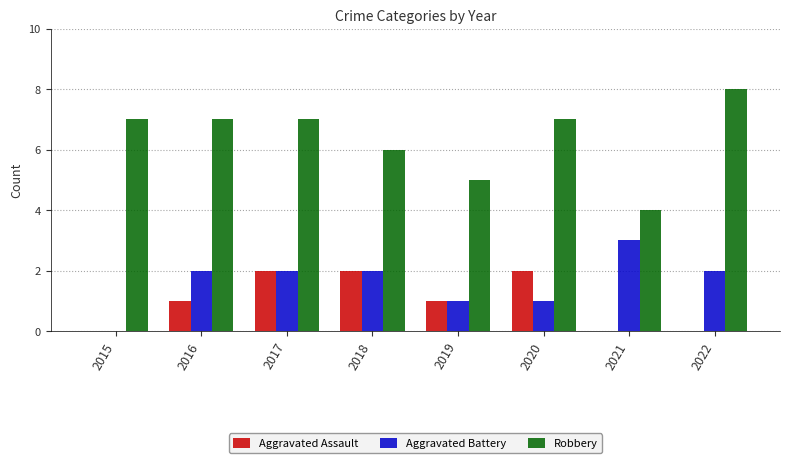

What is the sum of all Aggravated Battery values?

13